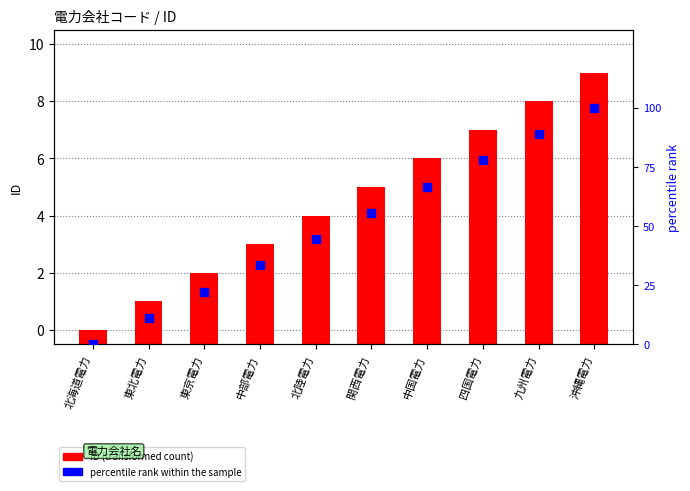

At which category is the sum across all series the highest?

沖縄電力